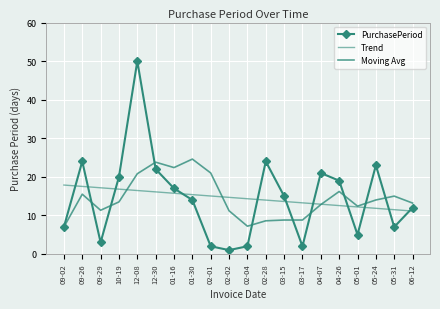

Reading left to right, list all the values displayed in this chart.

PurchasePeriod: 09-02=7.0	09-26=24.0	09-29=3.0	10-19=20.0	12-08=50.0	12-30=22.0	01-16=17.0	01-30=14.0	02-01=2.0	02-02=1.0	02-04=2.0	02-28=24.0	03-15=15.0	03-17=2.0	04-07=21.0	04-26=19.0	05-01=5.0	05-24=23.0	05-31=7.0	06-12=12.0
Trend: 09-02=17.9	09-26=17.5	09-29=17.2	10-19=16.8	12-08=16.5	12-30=16.1	01-16=15.7	01-30=15.4	02-01=15.0	02-02=14.7	02-04=14.3	02-28=14.0	03-15=13.6	03-17=13.3	04-07=12.9	04-26=12.5	05-01=12.2	05-24=11.8	05-31=11.5	06-12=11.1
Moving Avg: 09-02=7.0	09-26=15.5	09-29=11.3	10-19=13.5	12-08=20.8	12-30=23.8	01-16=22.4	01-30=24.6	02-01=21.0	02-02=11.2	02-04=7.2	02-28=8.6	03-15=8.8	03-17=8.8	04-07=12.8	04-26=16.2	05-01=12.4	05-24=14.0	05-31=15.0	06-12=13.2